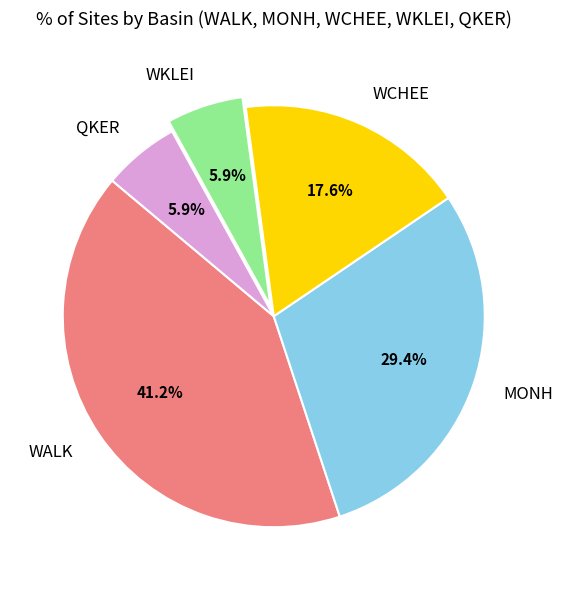

Do WALK and QKER together represent more than half of the pie?

No